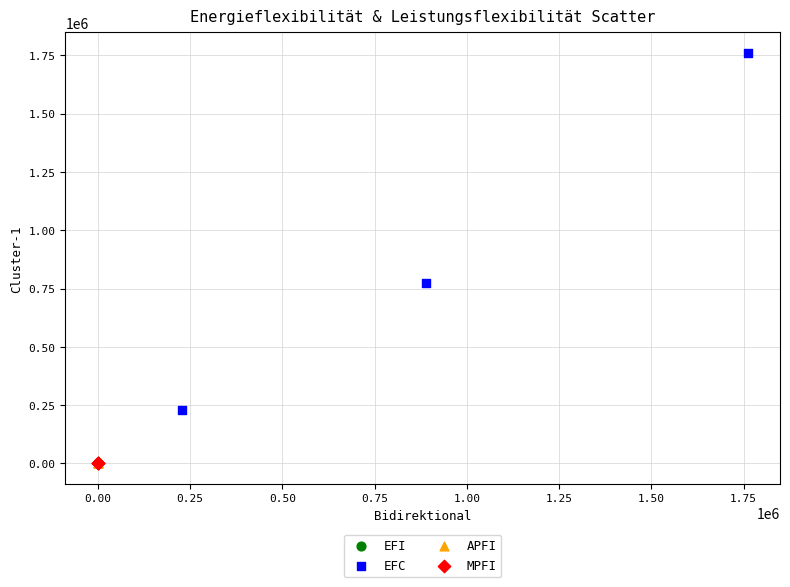

Which series contains the highest Y value?

EFC